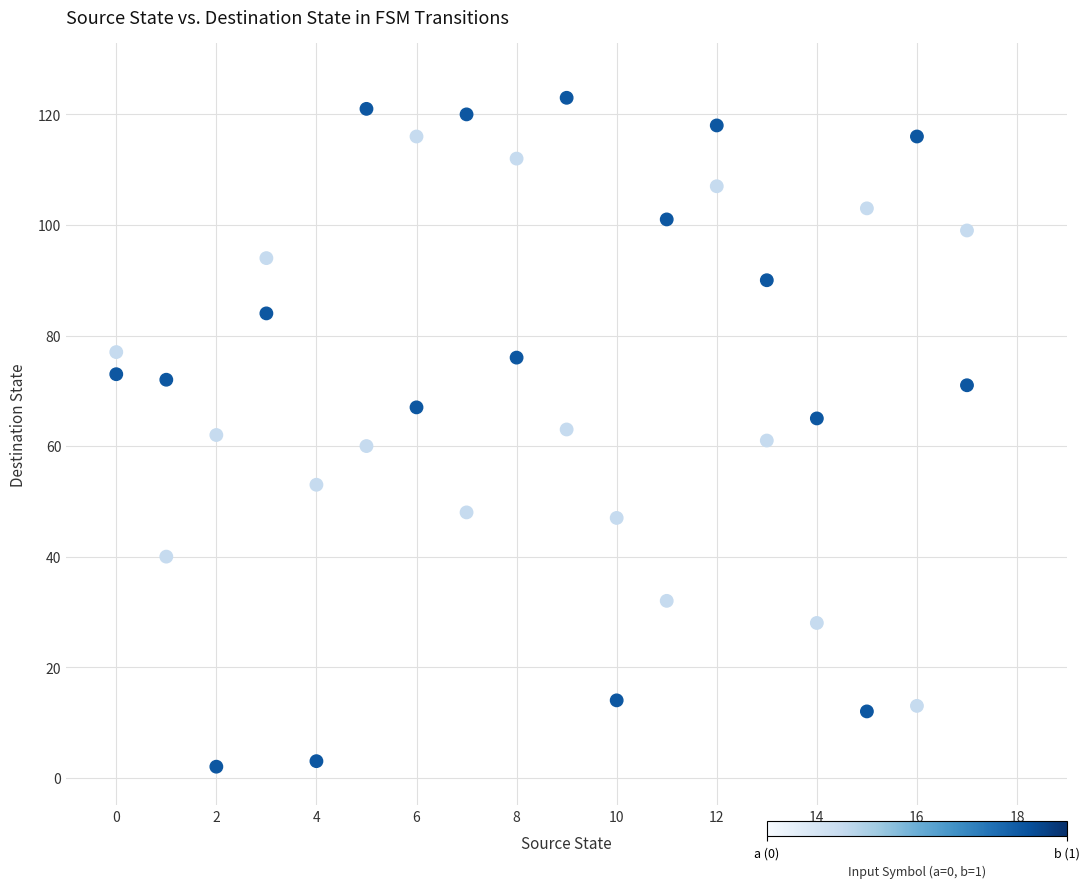

Across all data points, what is the range of Y values (max minus min)?

121